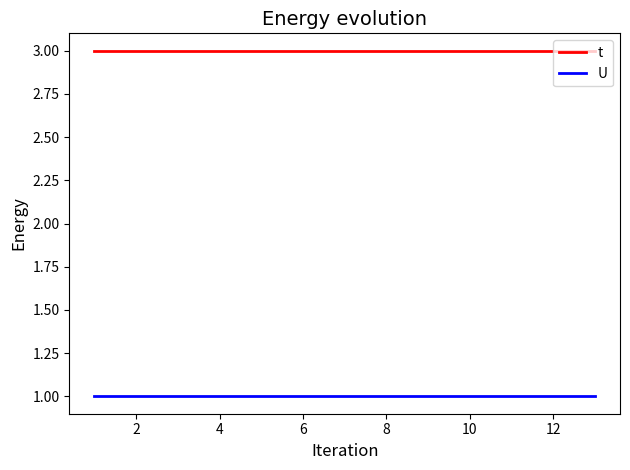

True or false: t and U cross at least once.

False